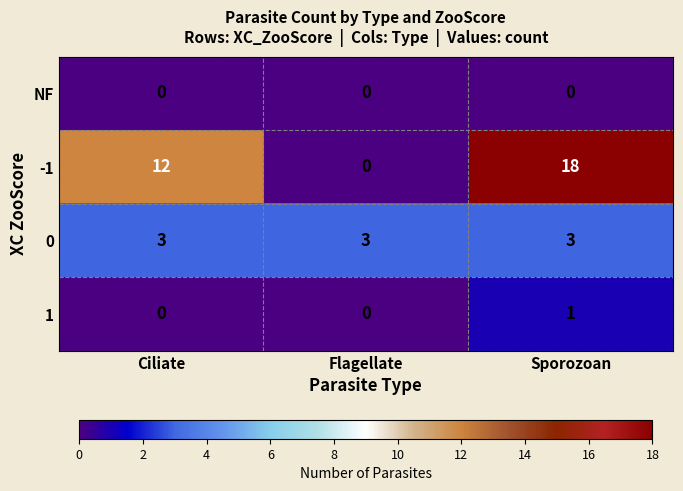

True or false: 1 has a value of 2 at Sporozoan.

False